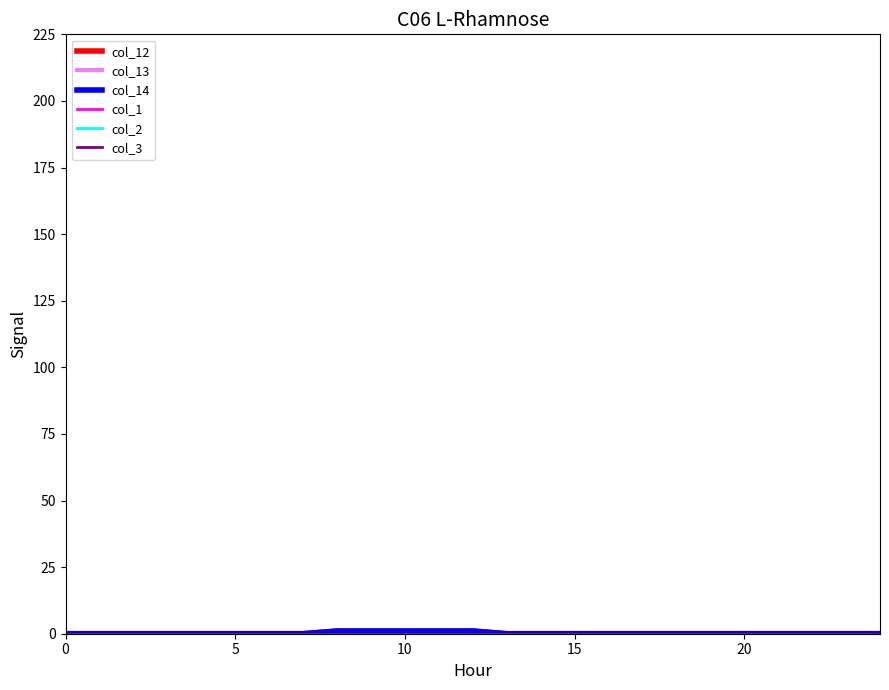

Reading left to right, list all the values displayed in this chart.

col_12: 0	0	0	0	0	0	0	0	1	1	1	1	1	0	0	0	0	0	0	0	0	0	0	0	0
col_13: 0	0	0	0	0	0	0	0	1	1	1	1	1	0	0	0	0	0	0	0	0	0	0	0	0
col_14: 0	0	0	0	0	0	0	0	1	1	1	1	1	0	0	0	0	0	0	0	0	0	0	0	0
col_1: 0	0	0	0	0	0	0	0	0	0	0	0	0	0	0	0	0	0	0	0	0	0	0	0	0
col_2: 0	0	0	0	0	0	0	0	0	0	0	0	0	0	0	0	0	0	0	0	0	0	0	0	0
col_3: 0	0	0	0	0	0	0	0	0	0	0	0	0	0	0	0	0	0	0	0	0	0	0	0	0